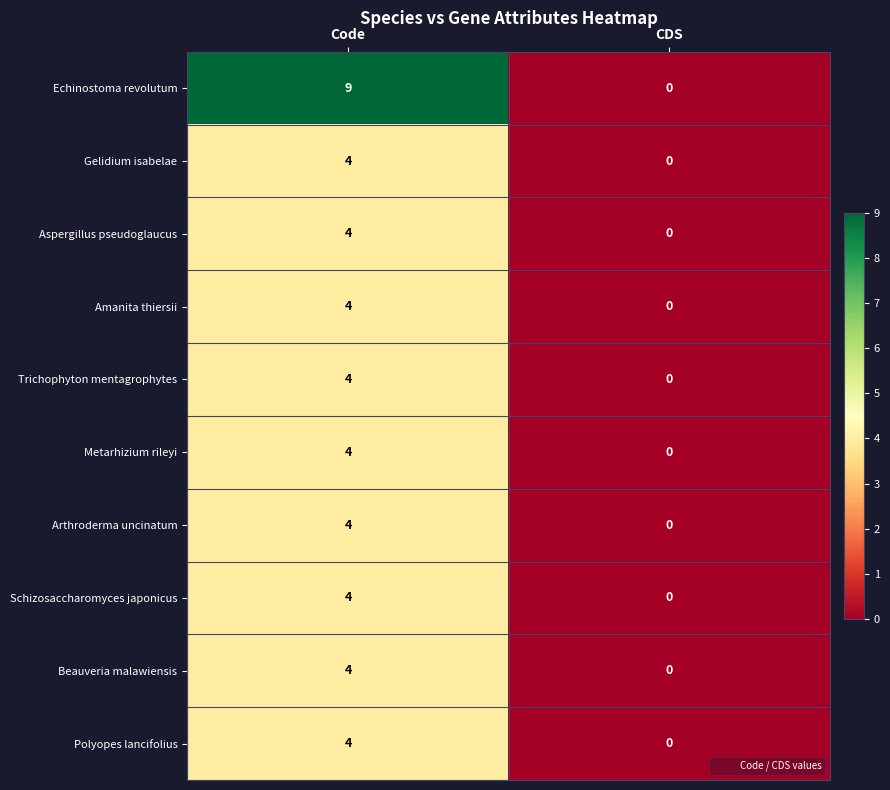

The Polyopes lancifolius series shows 0 at CDS. True or false?

True